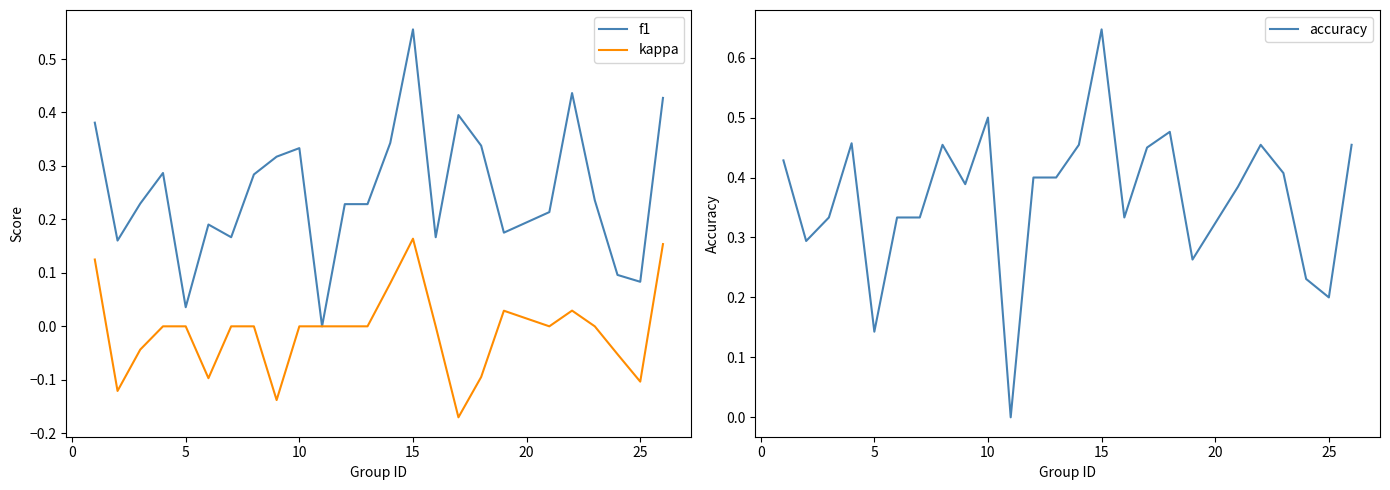

Is it true that kappa equals 0.0 at 10?

True